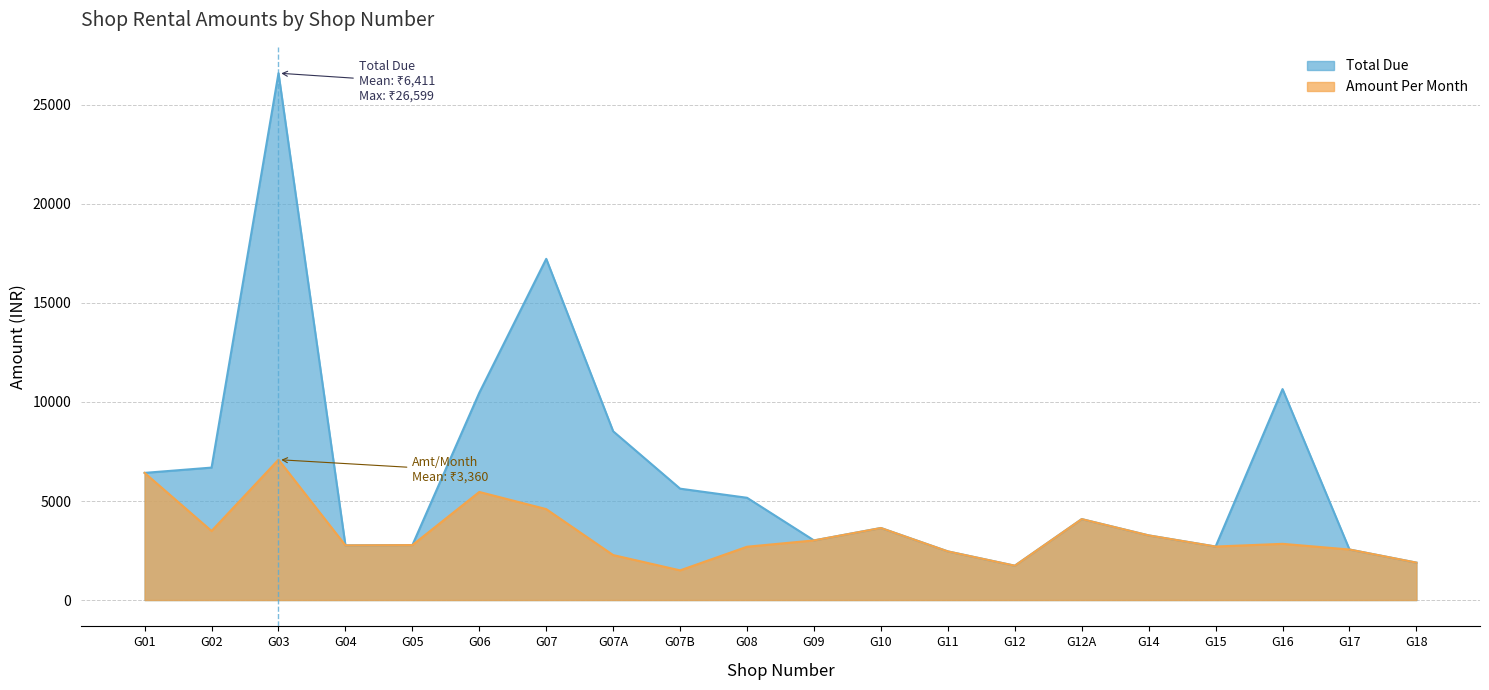

The Total Due series shows 3264 at G14. True or false?

True